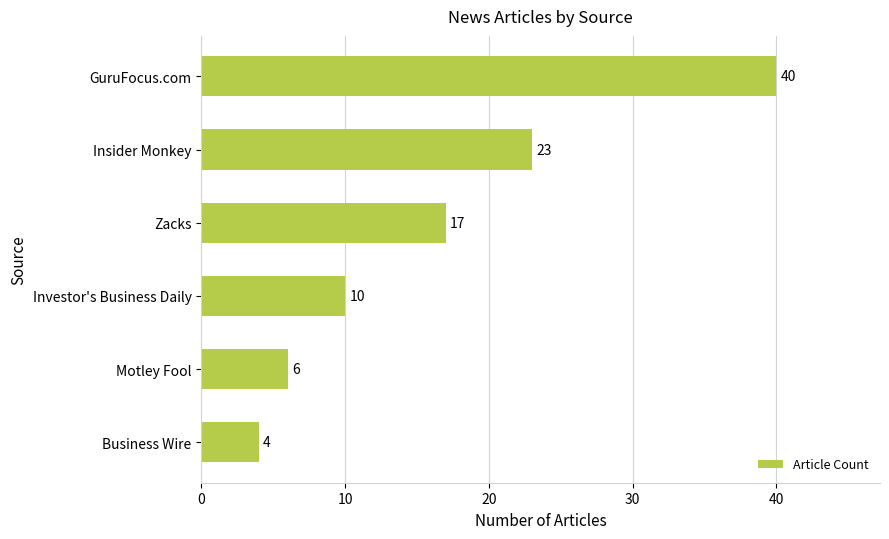

The chart shows a value of 59 at GuruFocus.com. True or false?

False